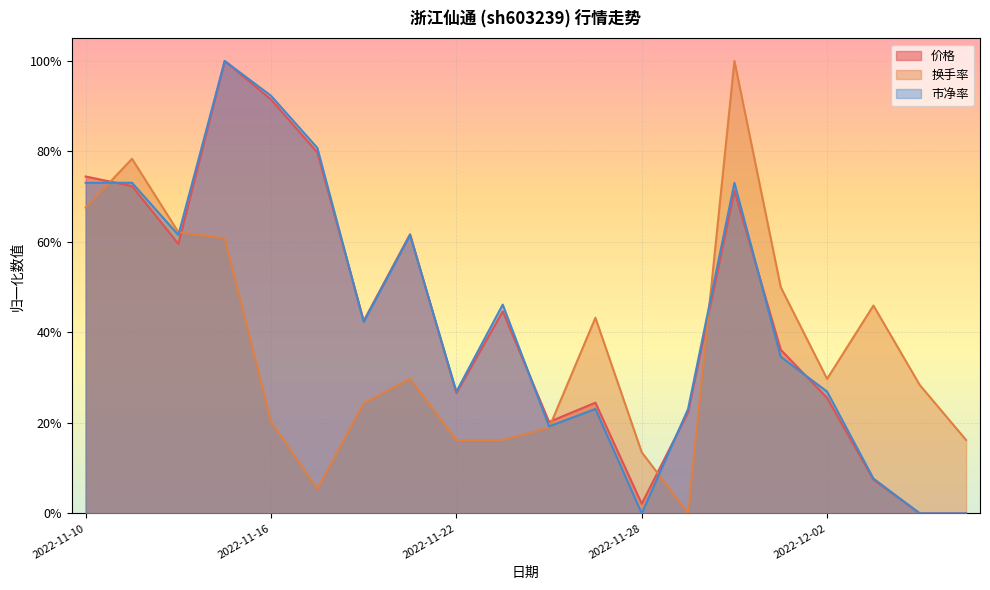

Reading left to right, extract all data points from this chart.

价格: 0.7	0.7	0.6	1.0	0.9	0.8	0.4	0.6	0.3	0.4	0.2	0.2	0.0	0.2	0.7	0.4	0.3	0.1	0.0	0.0
换手率: 0.7	0.8	0.6	0.6	0.2	0.1	0.2	0.3	0.2	0.2	0.2	0.4	0.1	0.0	1.0	0.5	0.3	0.5	0.3	0.2
市净率: 0.7	0.7	0.6	1.0	0.9	0.8	0.4	0.6	0.3	0.5	0.2	0.2	0.0	0.2	0.7	0.3	0.3	0.1	0.0	0.0